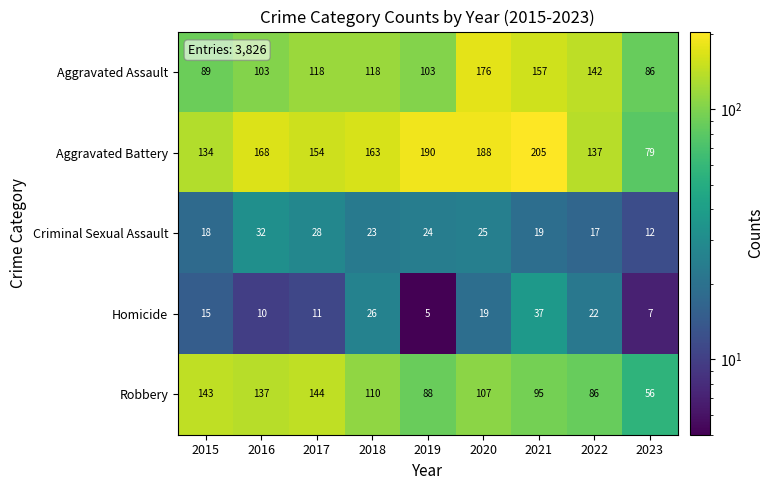

List the series in order of their peak value, highest first.

Aggravated Battery, Aggravated Assault, Robbery, Homicide, Criminal Sexual Assault